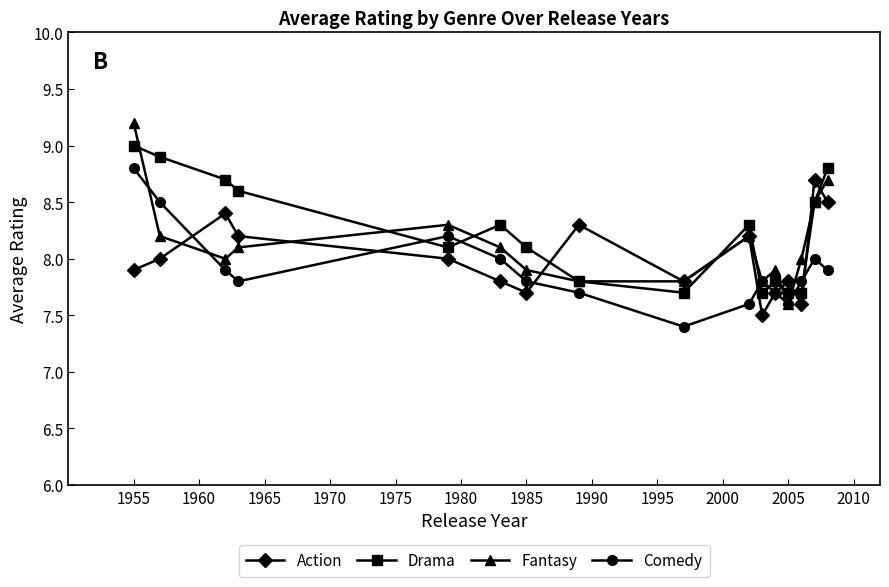

How many times do Comedy and Drama cross each other?

6